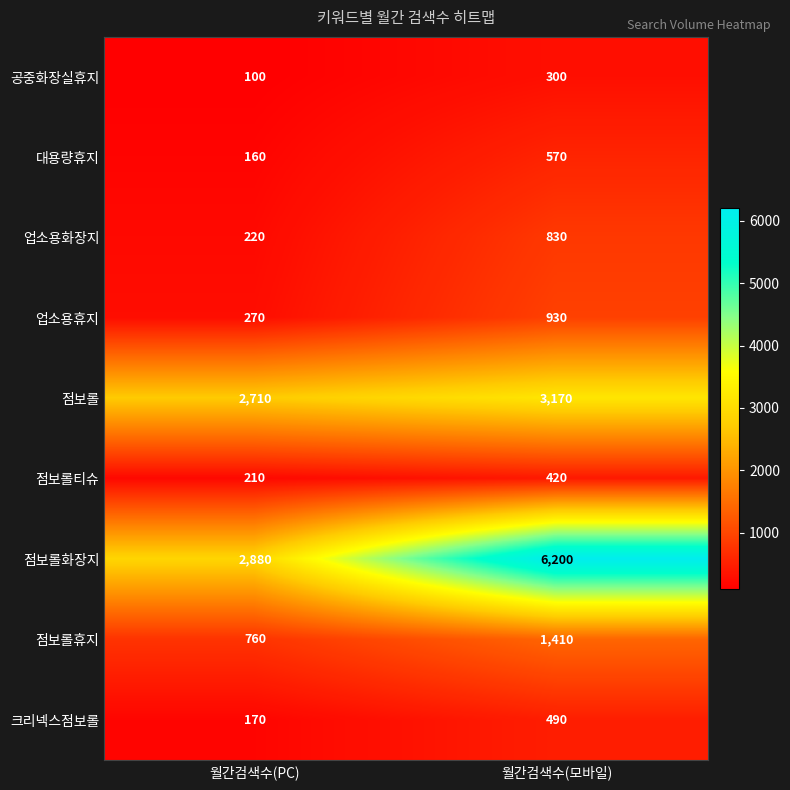

At which label is 업소용휴지 closest to 600?

월간검색수(PC)